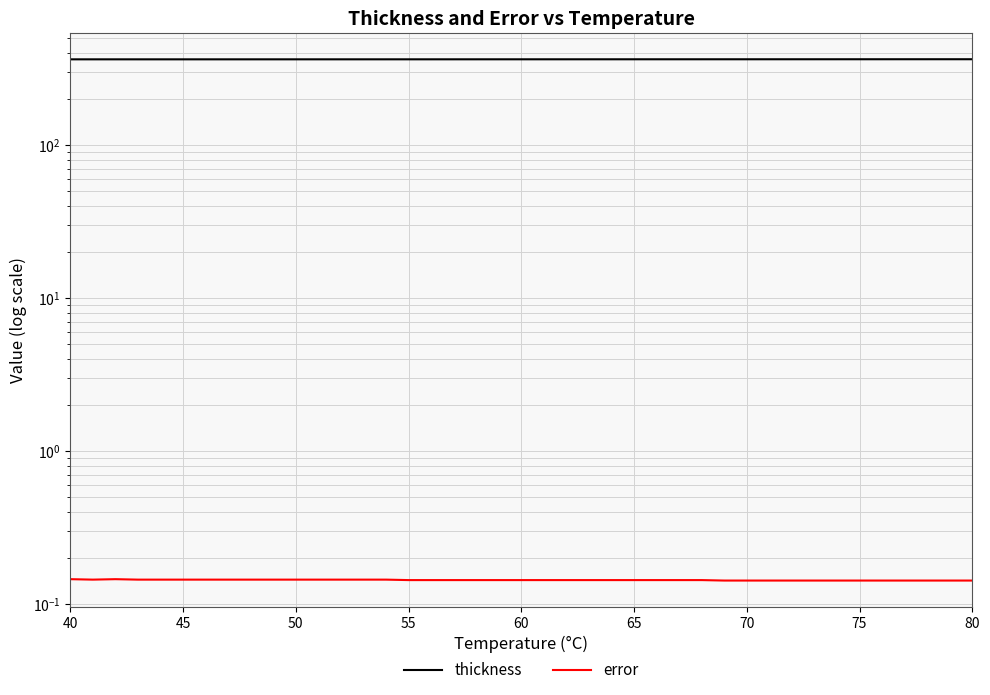

True or false: thickness has more than 2 interior local peaks.

False